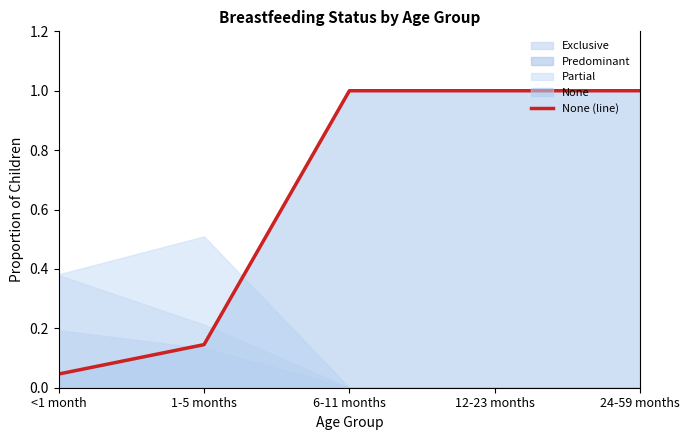

What is the label of the 2nd point from the left?

1-5 months